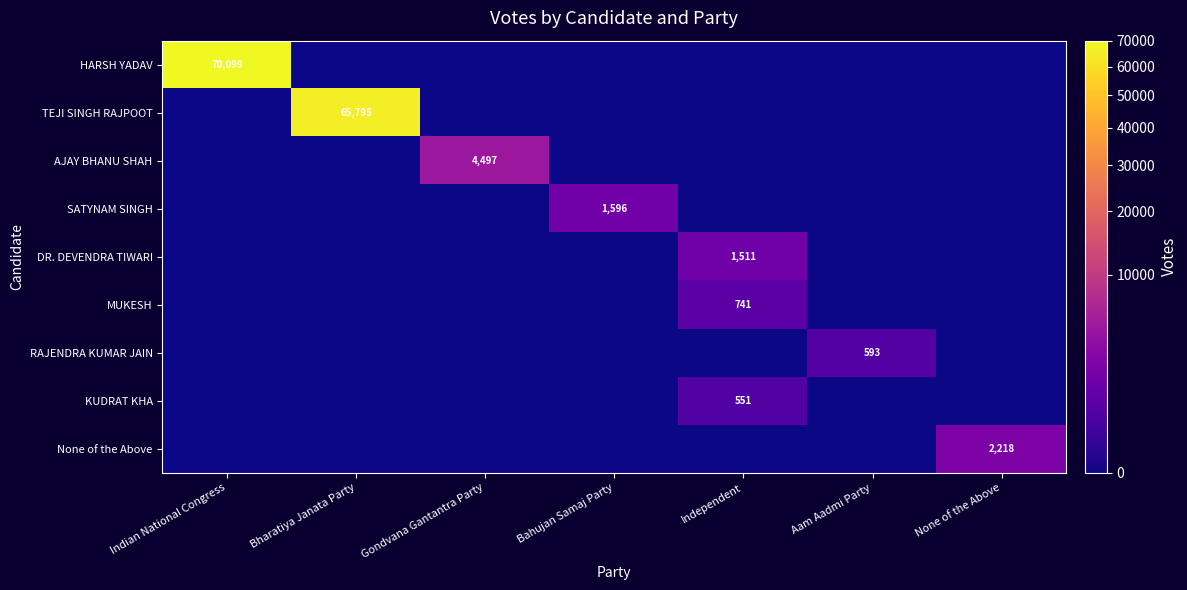

True or false: MUKESH has a value of 1301 at Independent.

False